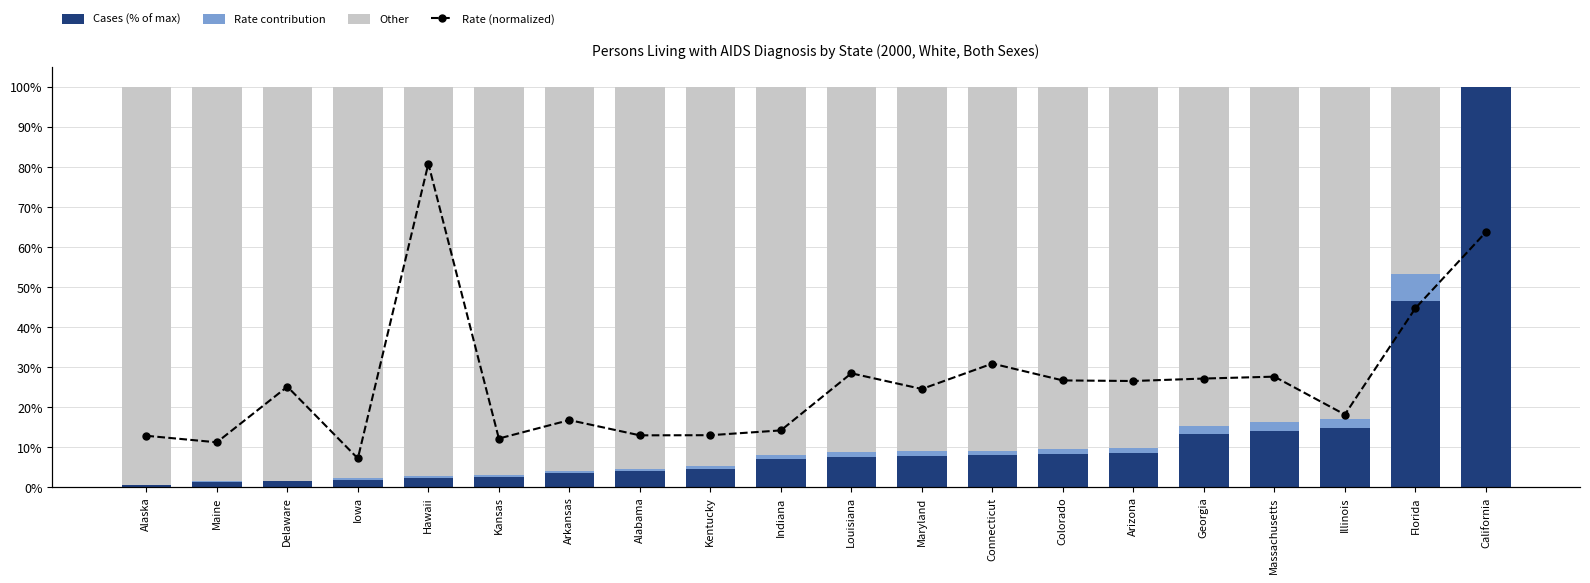

True or false: Rate contribution has a value of 2.2 at Illinois.

True